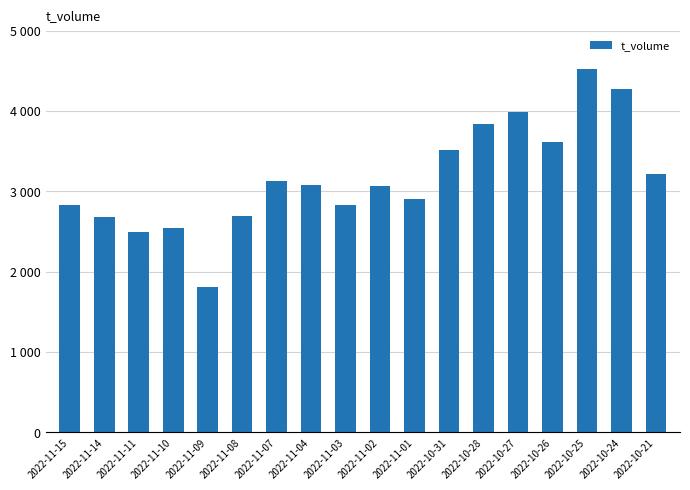

What position from the left is 2022-11-03?

9